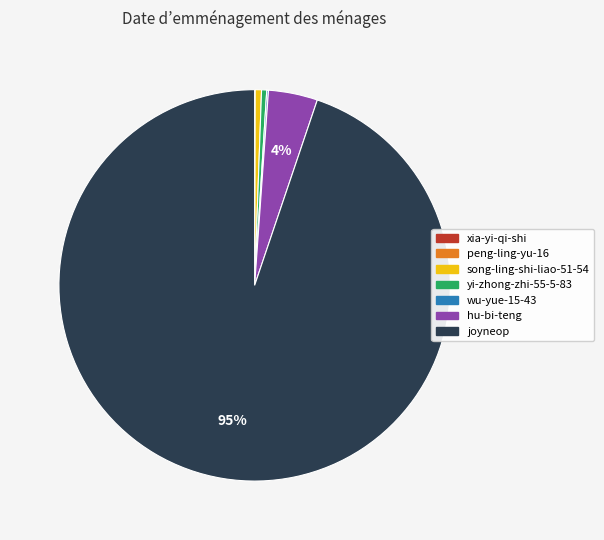

True or false: joyneop accounts for 99% of the total.

False